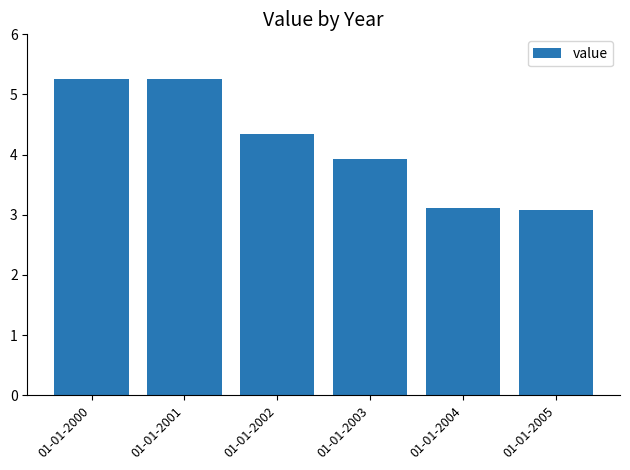

At which label does the data first exceed 4?

01-01-2000